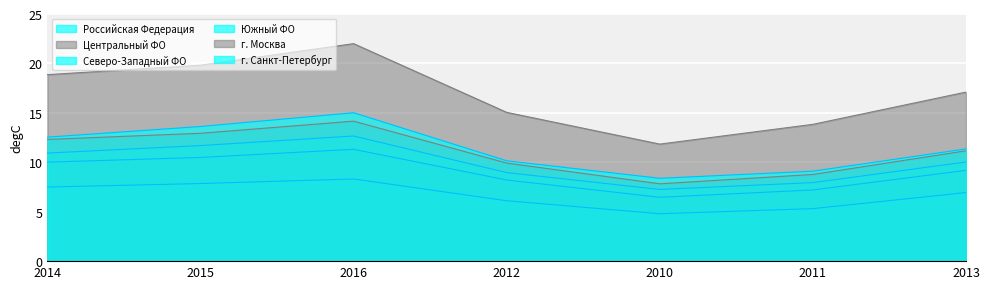

What is the smallest value displayed?

4.8